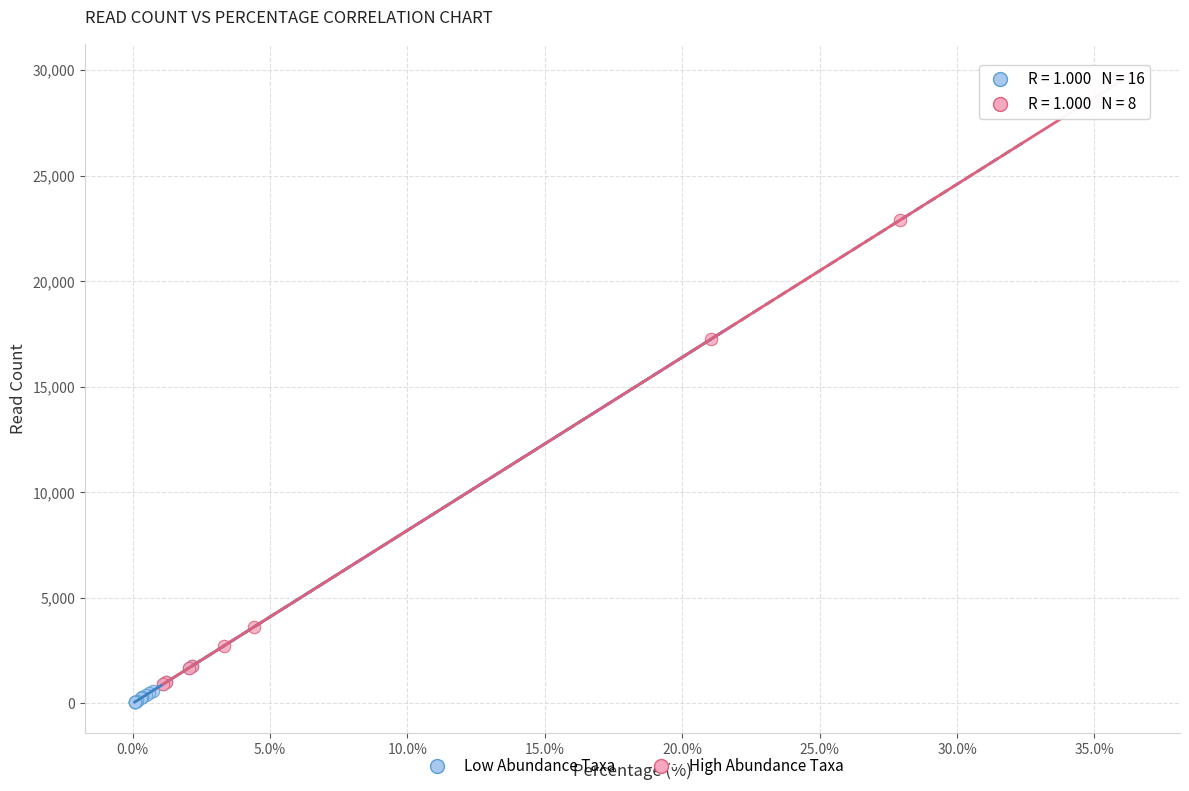

Which series contains the highest Y value?

High Abundance Taxa